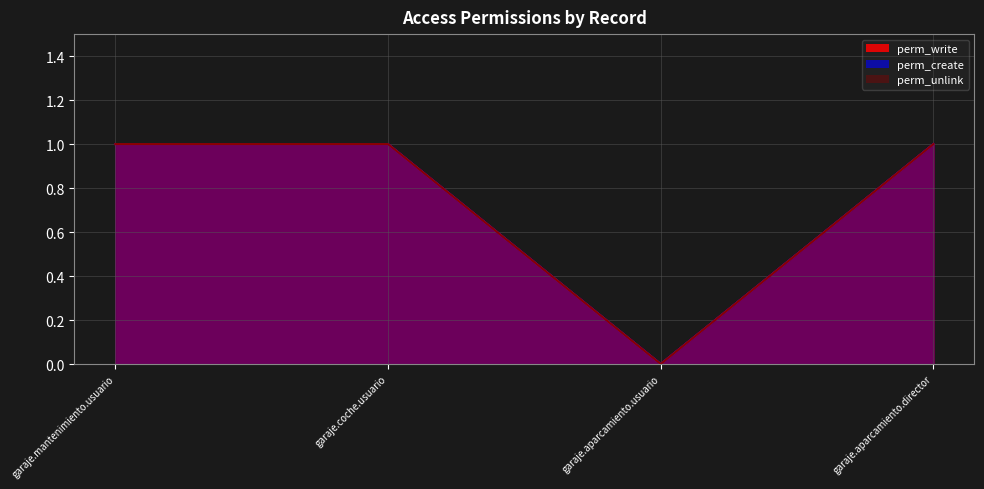

What is the label of the 3rd point from the left?

garaje.aparcamiento.usuario